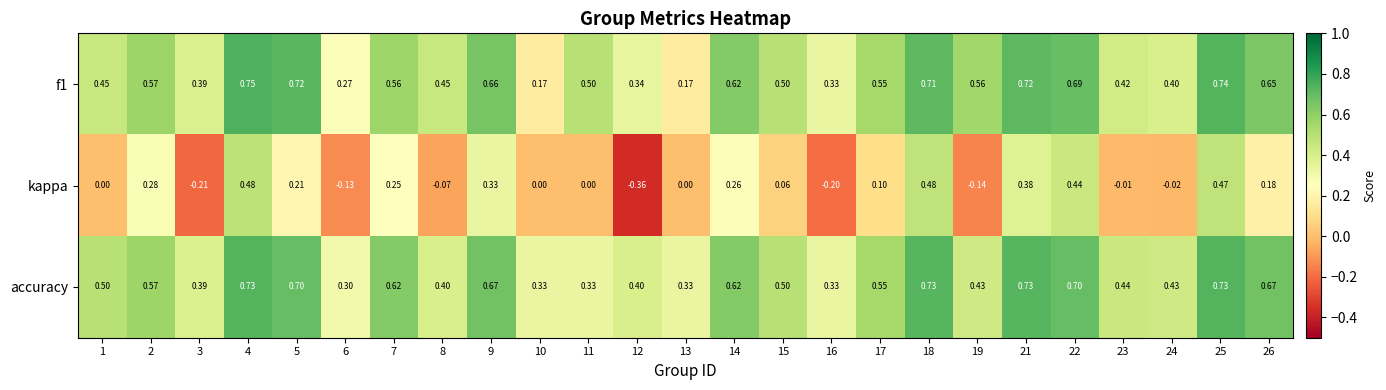

At which category does the chart reach its minimum across all series?

12